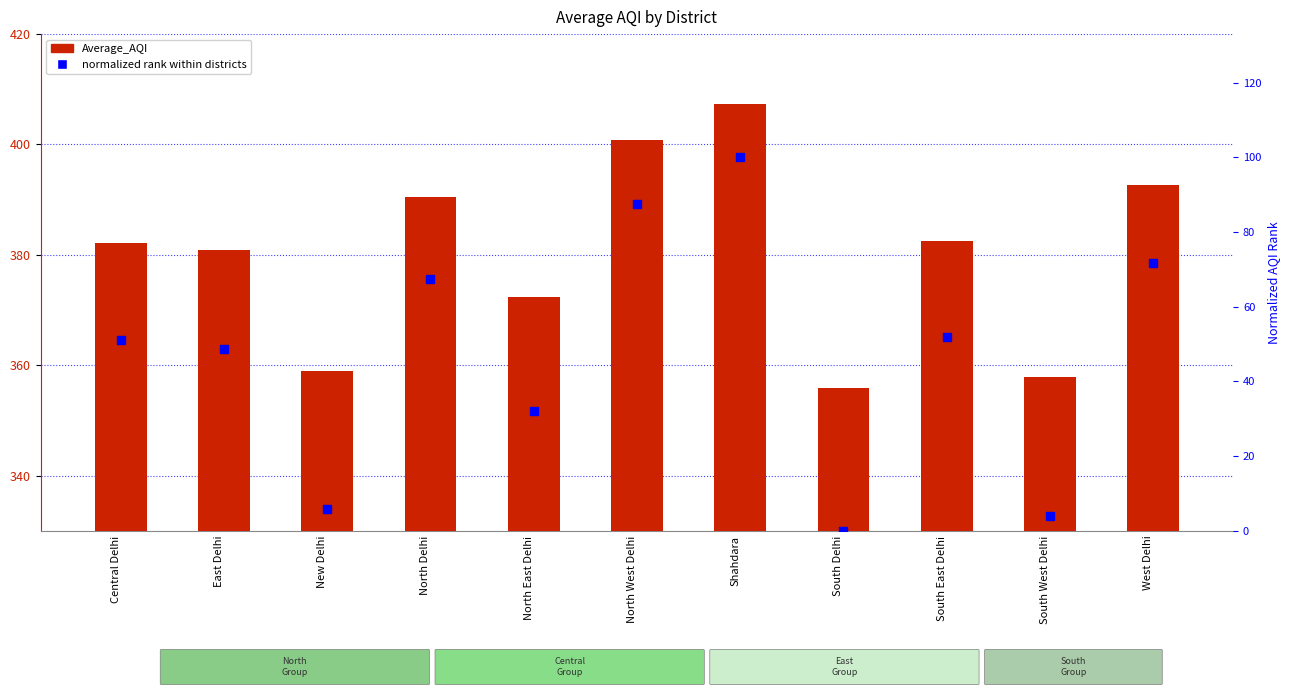

Count the number of categories in the chart.

11